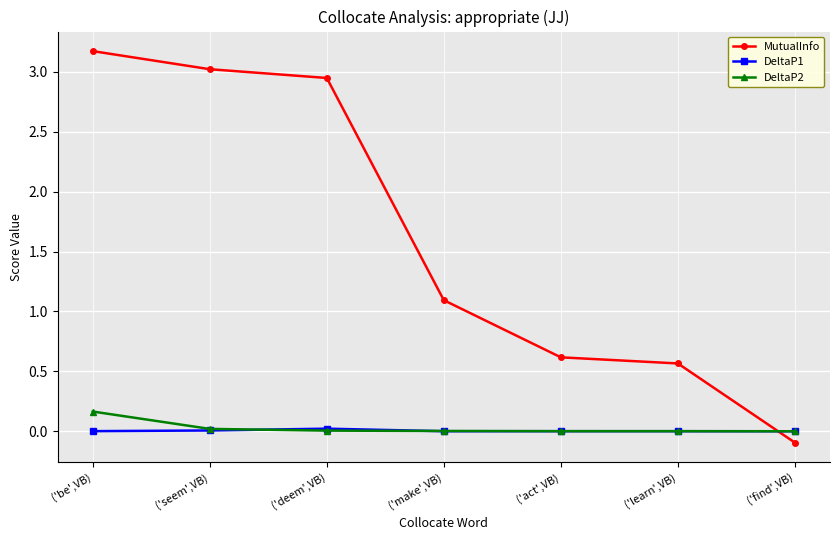

At which label does MutualInfo first exceed 1?

('be',VB)